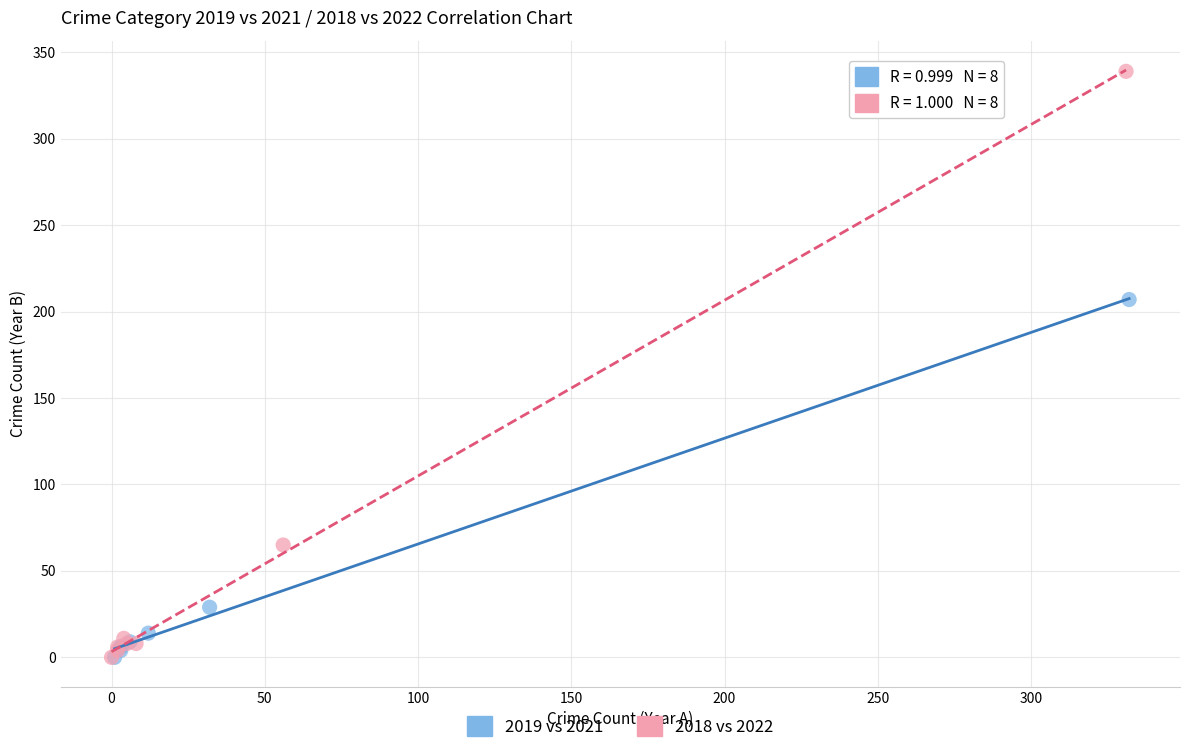

What are all the series names shown in the legend?

2019 vs 2021, 2018 vs 2022